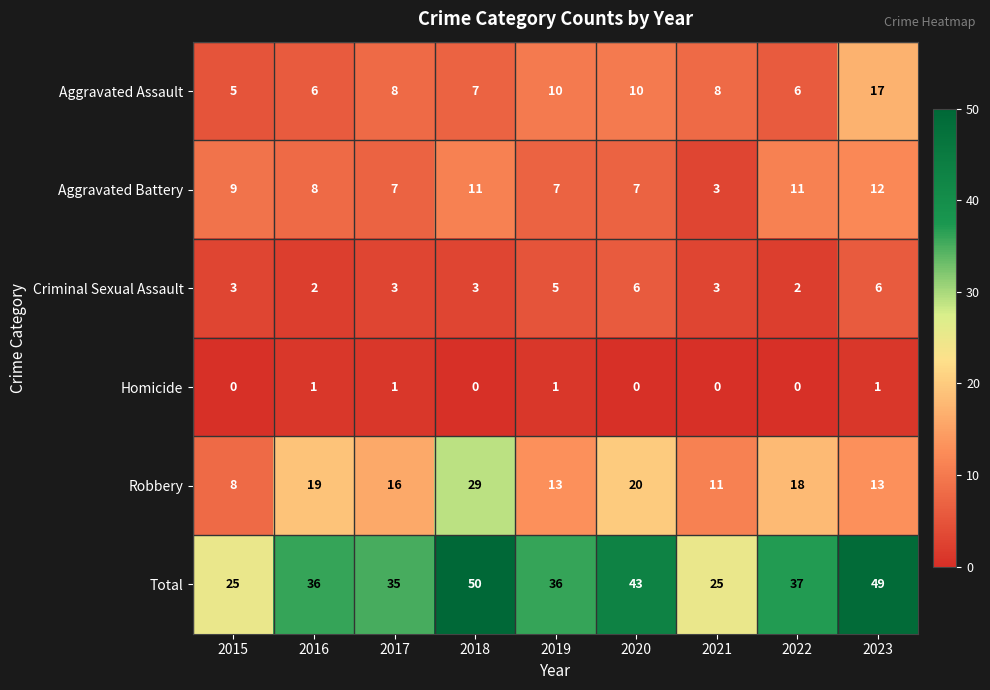

What is the difference between the highest and lowest values at 2022?

37